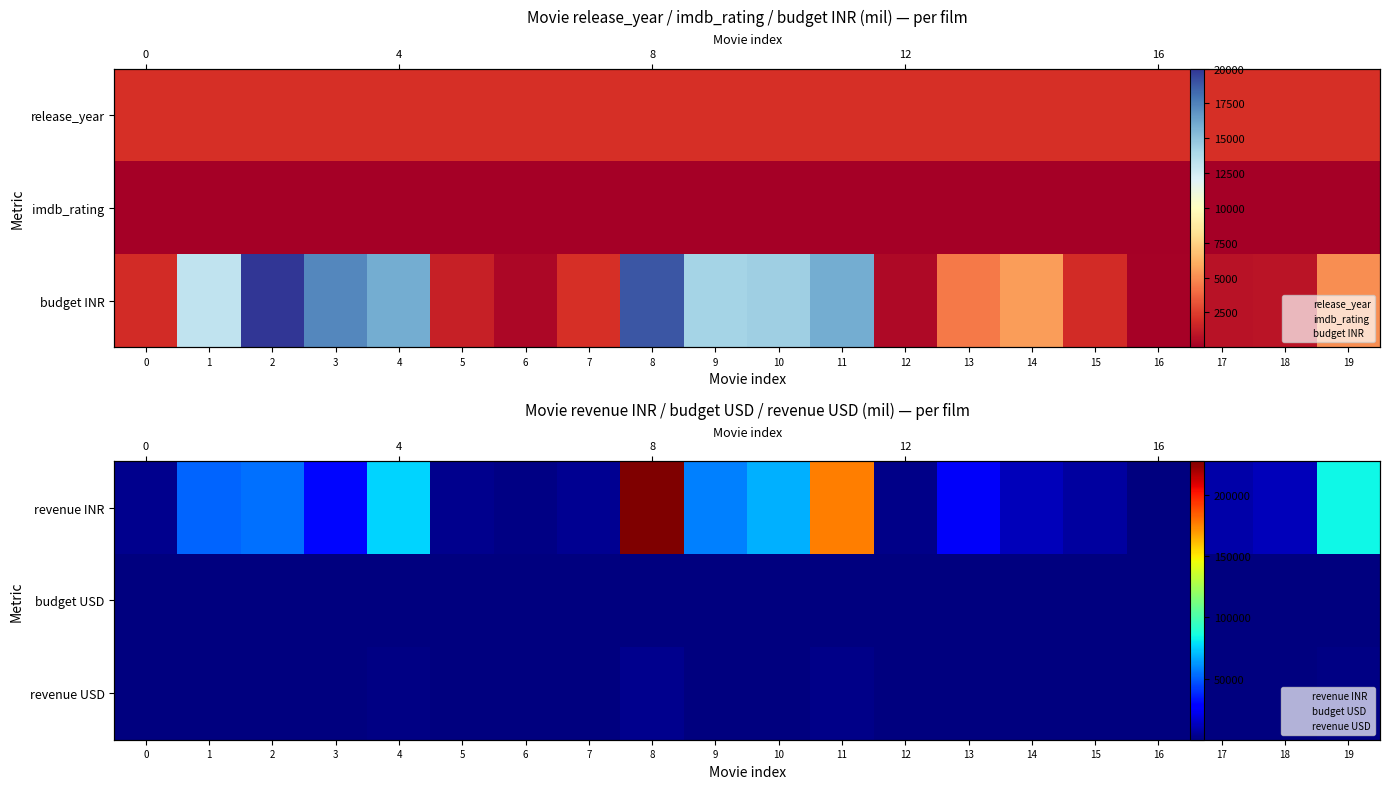

What is the total value across all series at 14?

12218.8